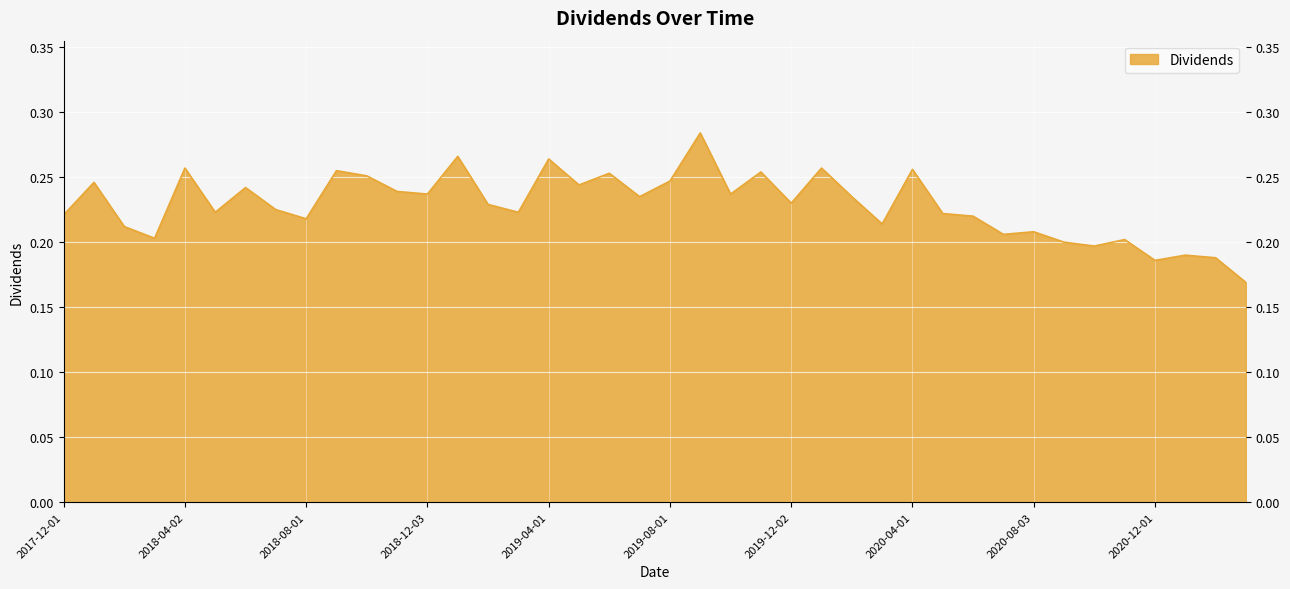

How many lines are shown in the chart?

1